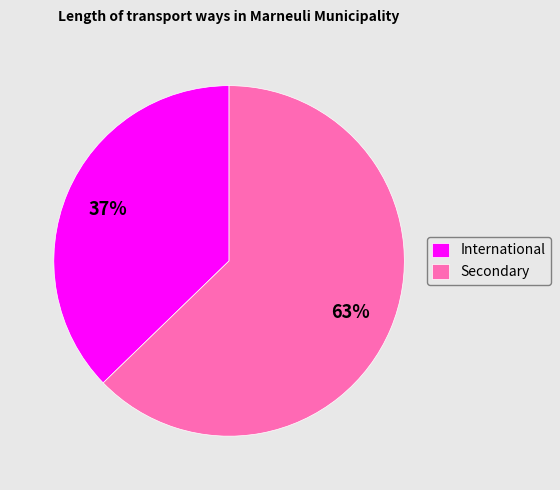

To the nearest percent, what percentage of the pie is International?

37%